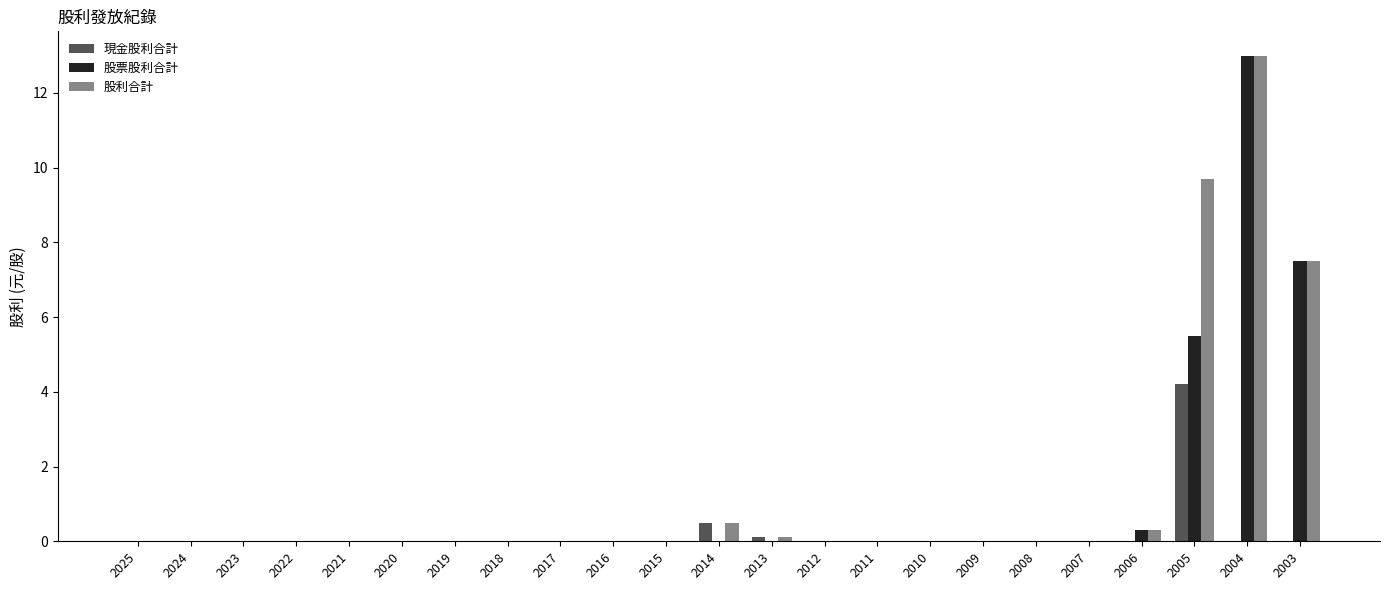

At which category does the chart reach its peak across all series?

2004